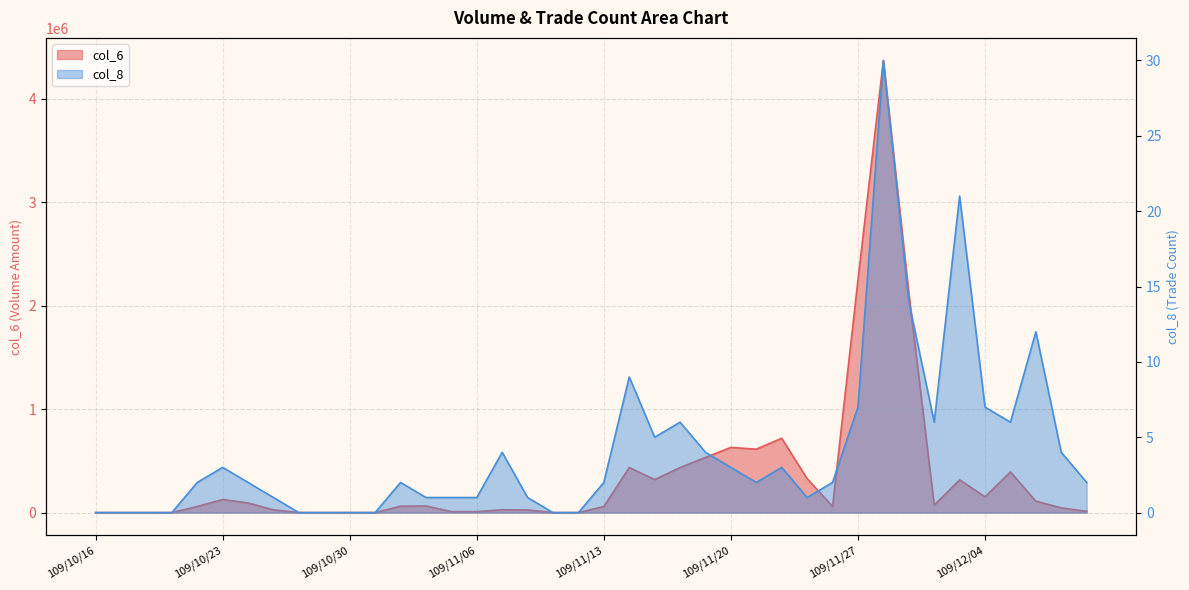

What is the sum of the col_8 values at 109/11/25 and 109/10/28?

1